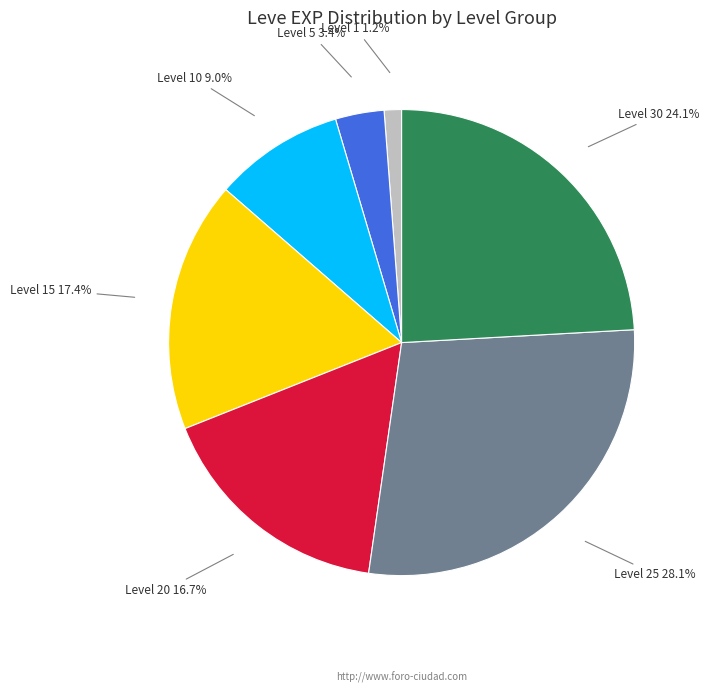

Is Level 15 the majority of the pie?

No